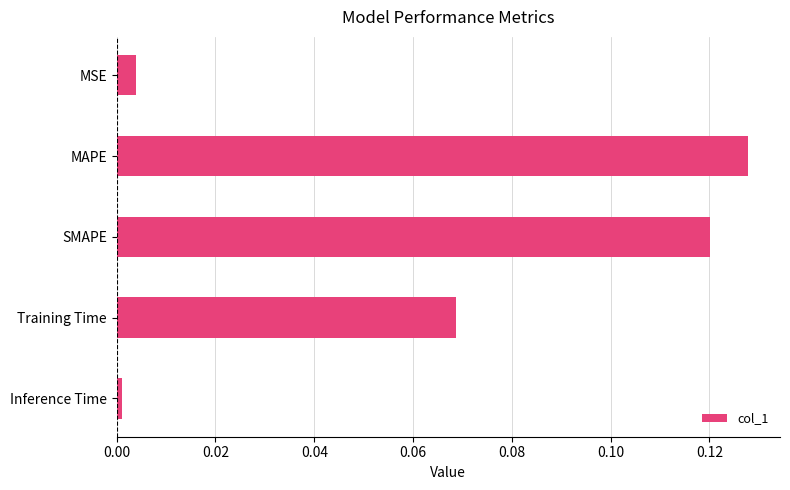

How many bars are there in total?

5